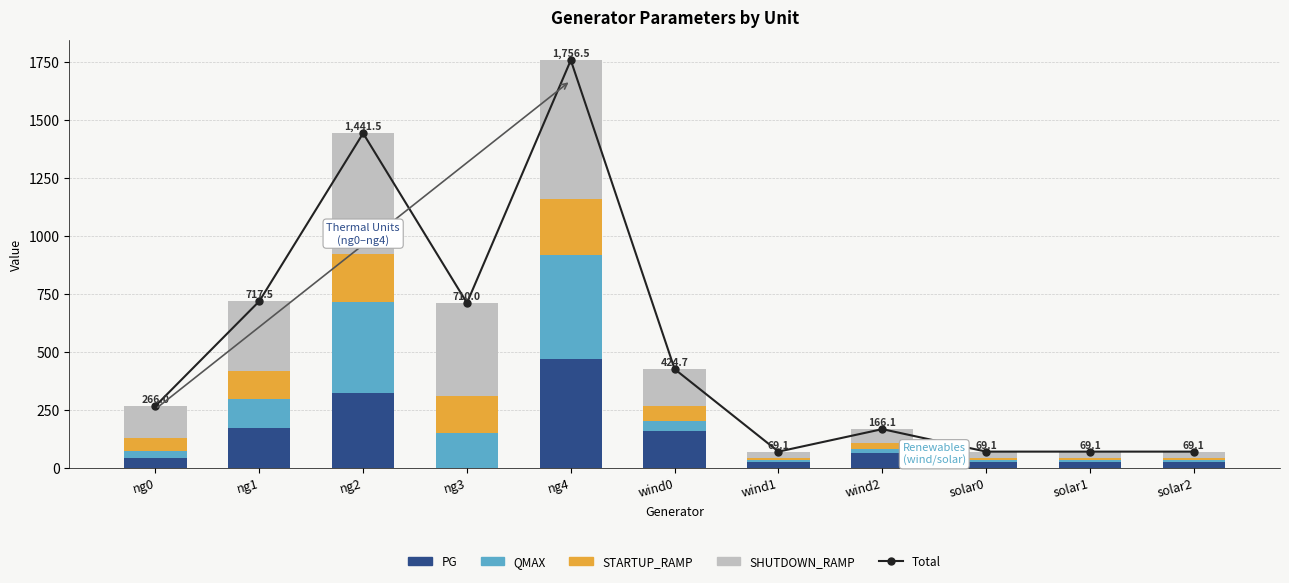

What is the minimum value for SHUTDOWN_RAMP?

25.7